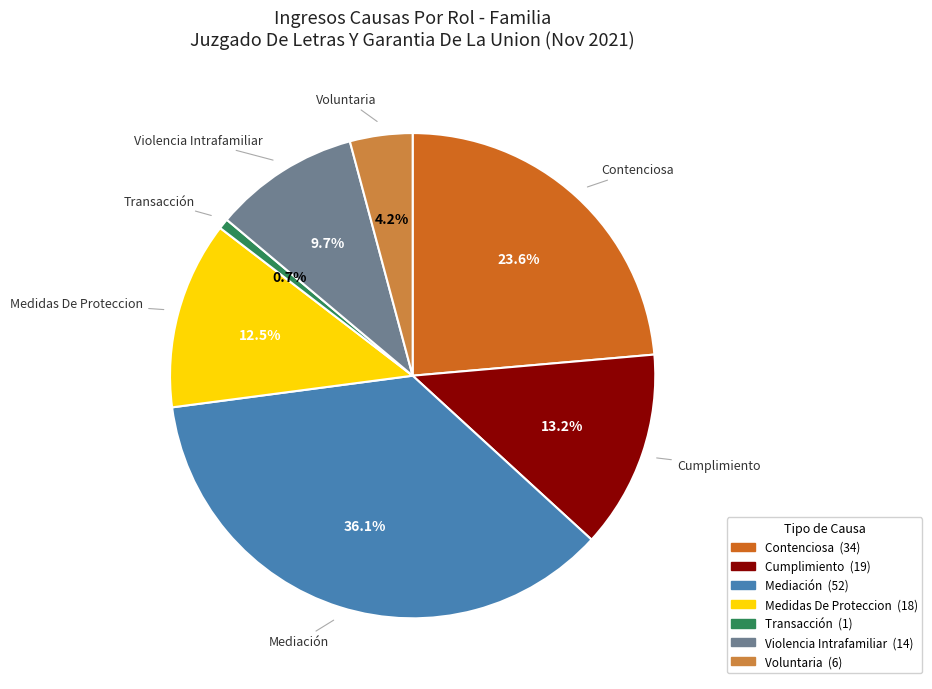

Which category has the biggest portion of the pie?

Mediación